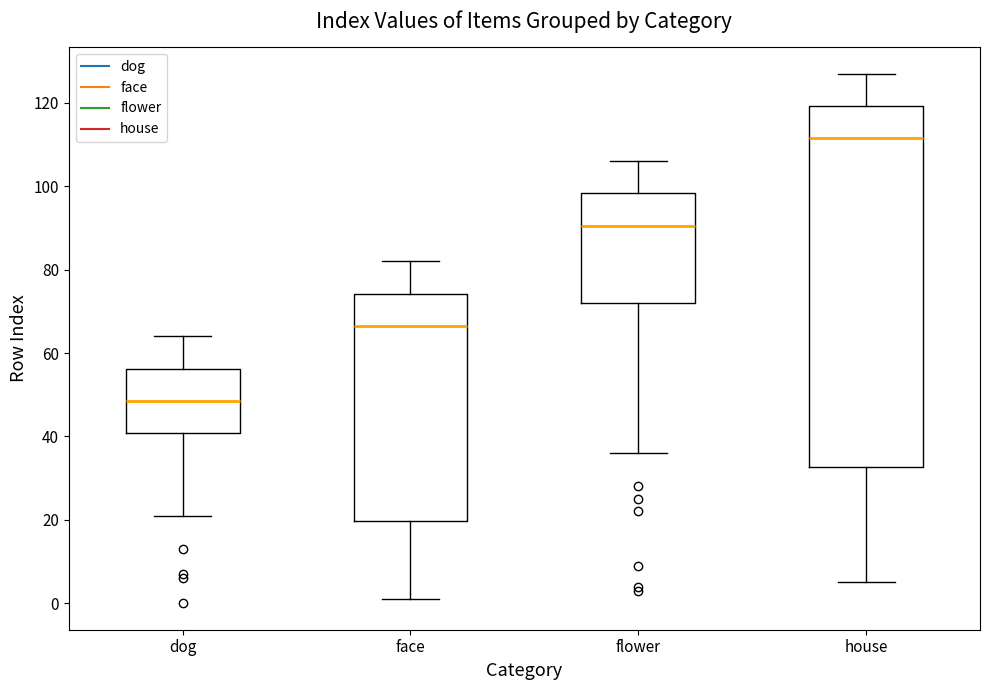

Comparing the boxes themselves (not the whiskers), which one is the tallest?

house